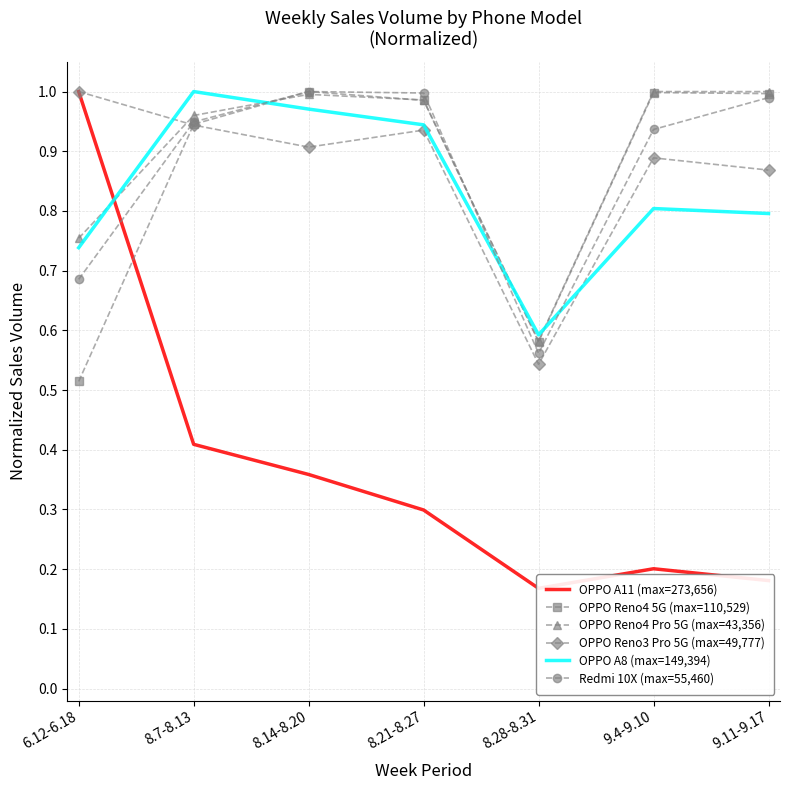

Which label corresponds to the smallest value in the chart?

8.28-8.31